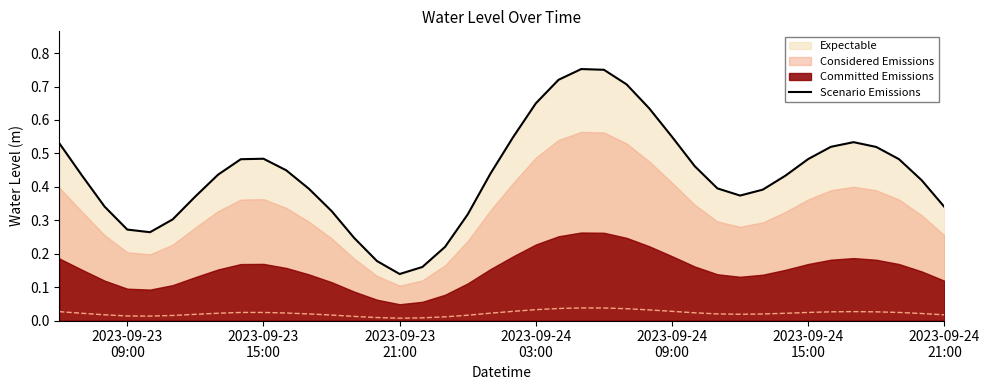

The value at 2023-09-24
15:00 is 0.4. True or false?

False